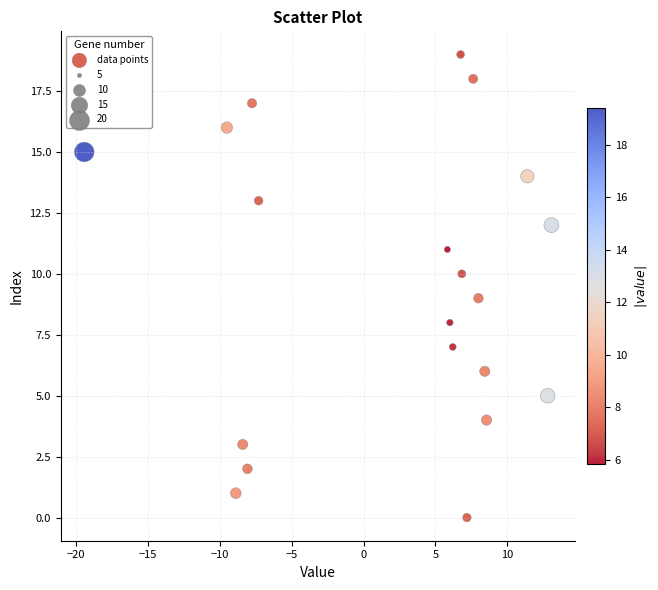

What is the range of Y values (max minus min)?

19